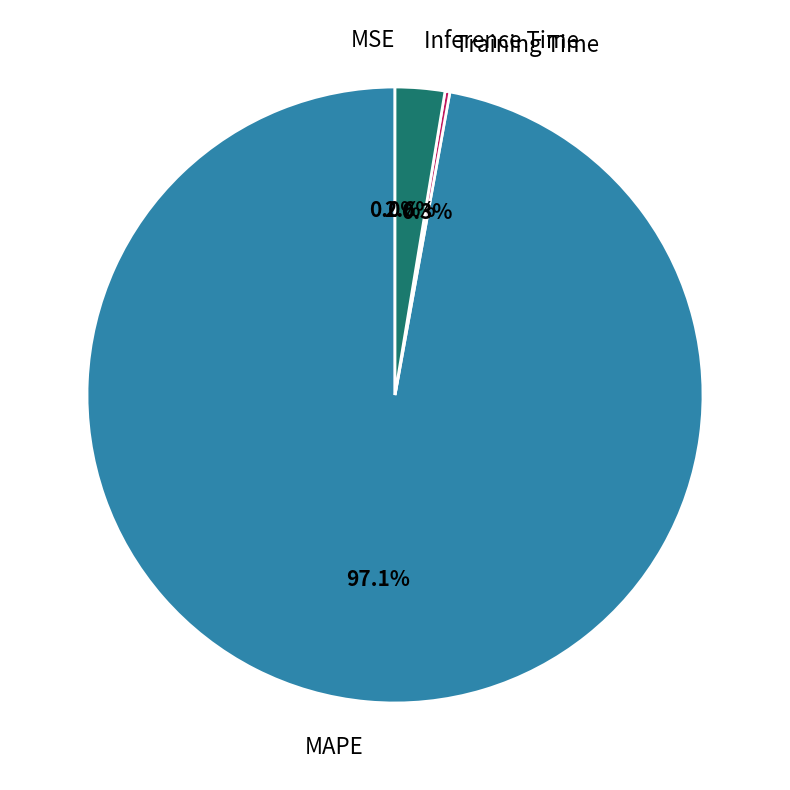

Is the sum of Inference Time and MAPE greater than half?

Yes